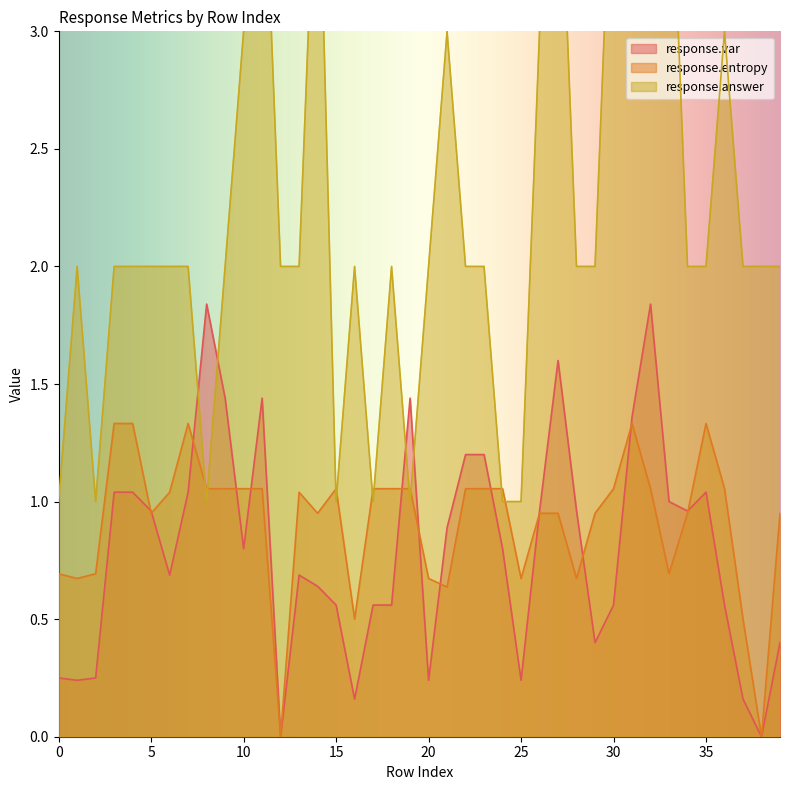

What is the average value of the response.answer series?

2.2